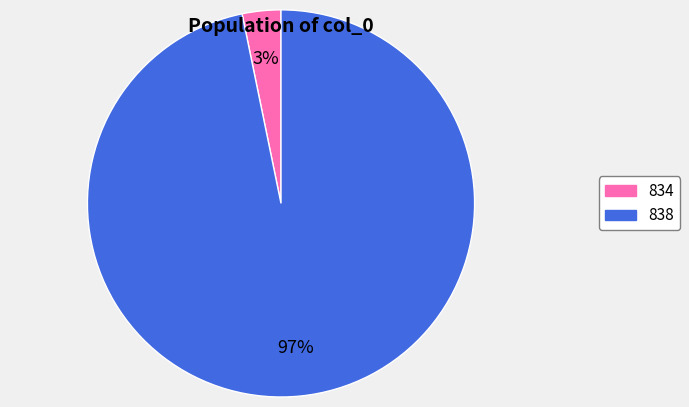

Between 838 and 834, which is larger?

838